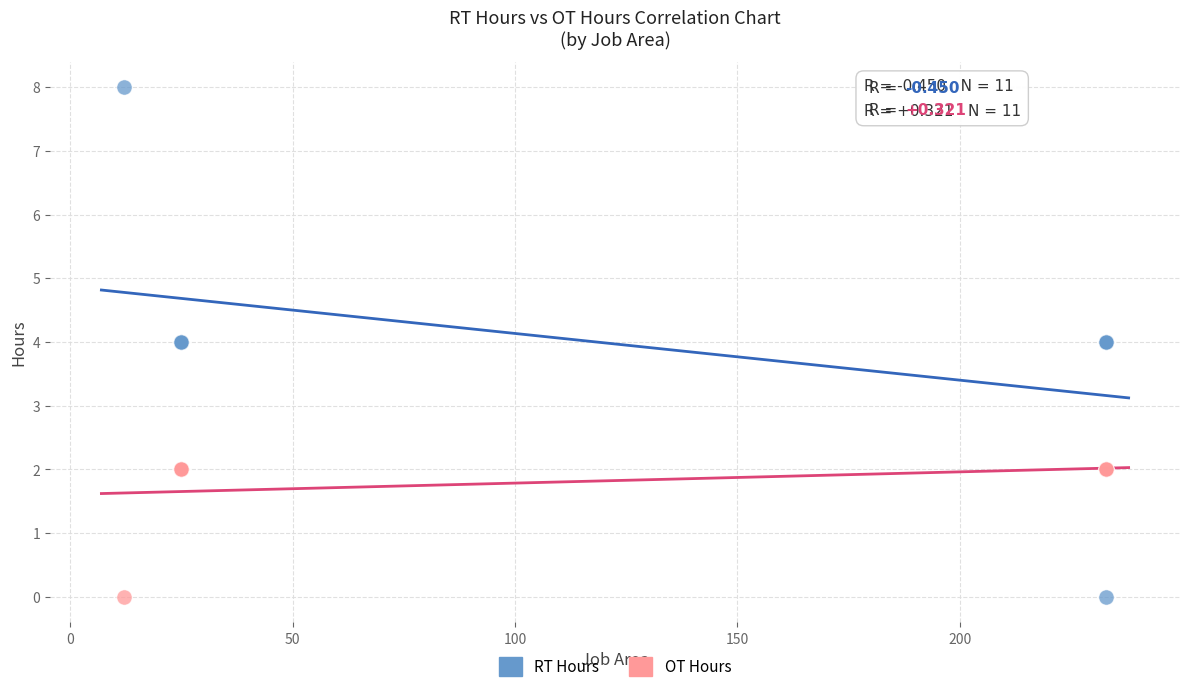

Which series has the largest Y range (max minus min)?

RT Hours